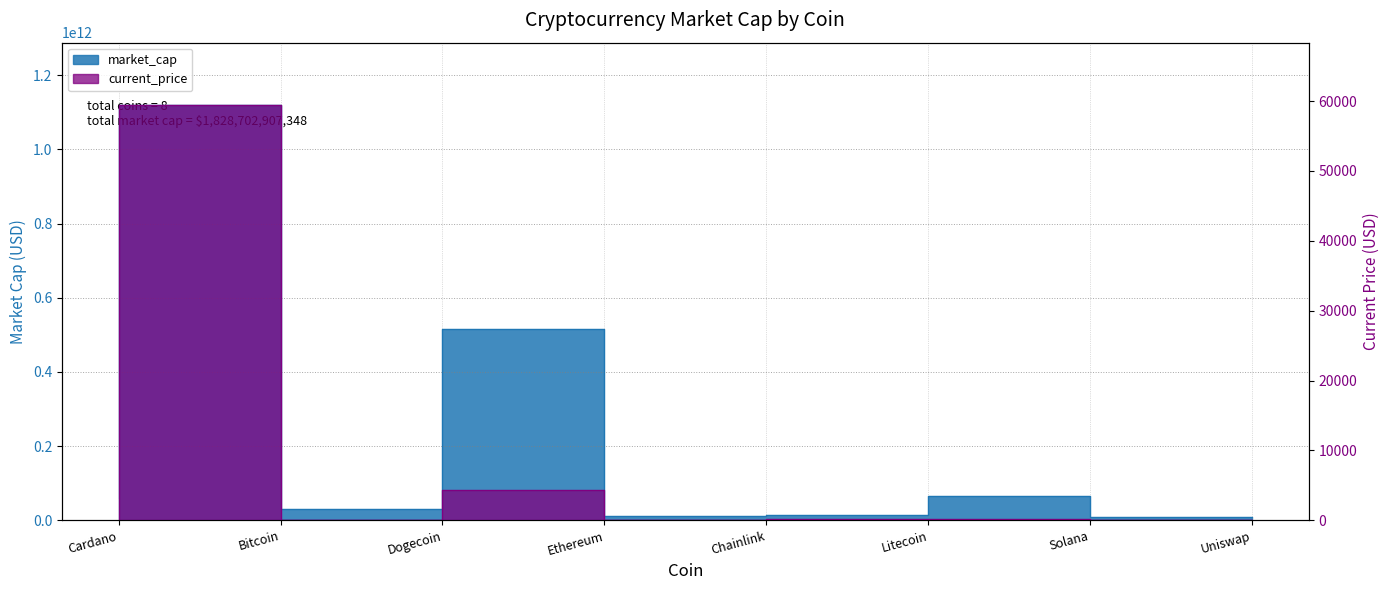

True or false: market_cap and current_price cross at least once.

False